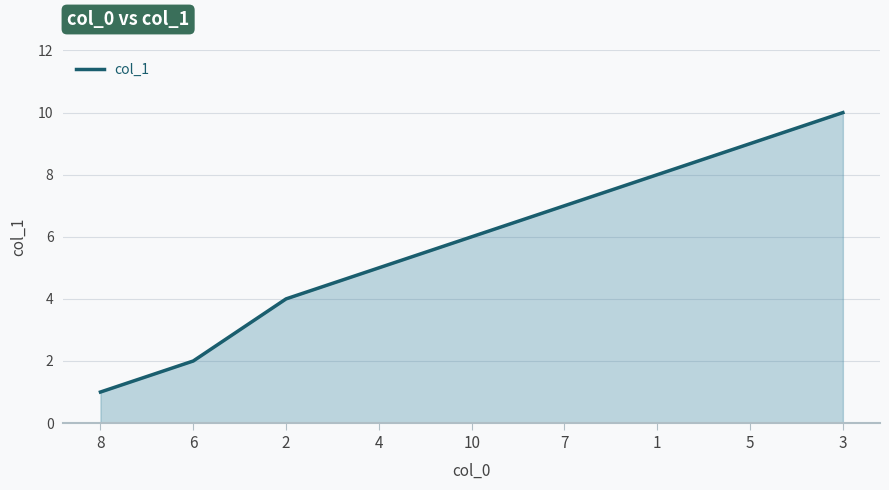

List the labels in order of value, largest first.

3, 5, 1, 7, 10, 4, 2, 6, 8